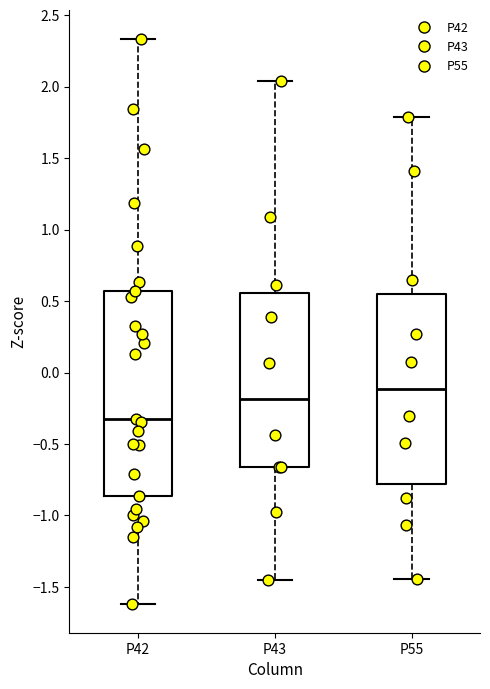

Reading left to right, read every box against the y-axis: the position of its median line, the range the box covers, and the ends of its whiskers. The values are not printed on the chart, so give them approximately, as read against the axis.

P42: median -0.30, box -0.85 to 0.55, whiskers -1.60 to 2.35
P43: median -0.20, box -0.65 to 0.55, whiskers -1.45 to 2.05
P55: median -0.10, box -0.80 to 0.55, whiskers -1.45 to 1.80